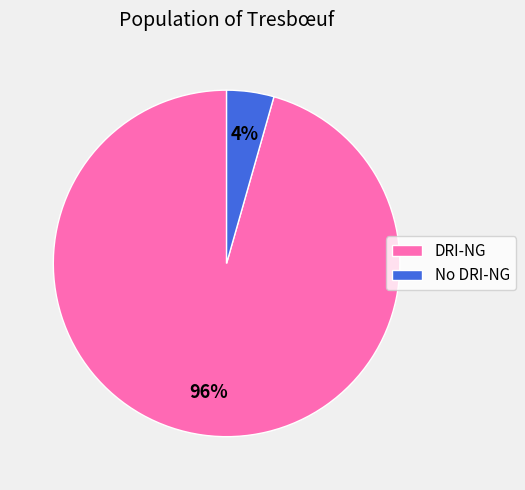

Is there any slice that represents more than half of the pie?

Yes